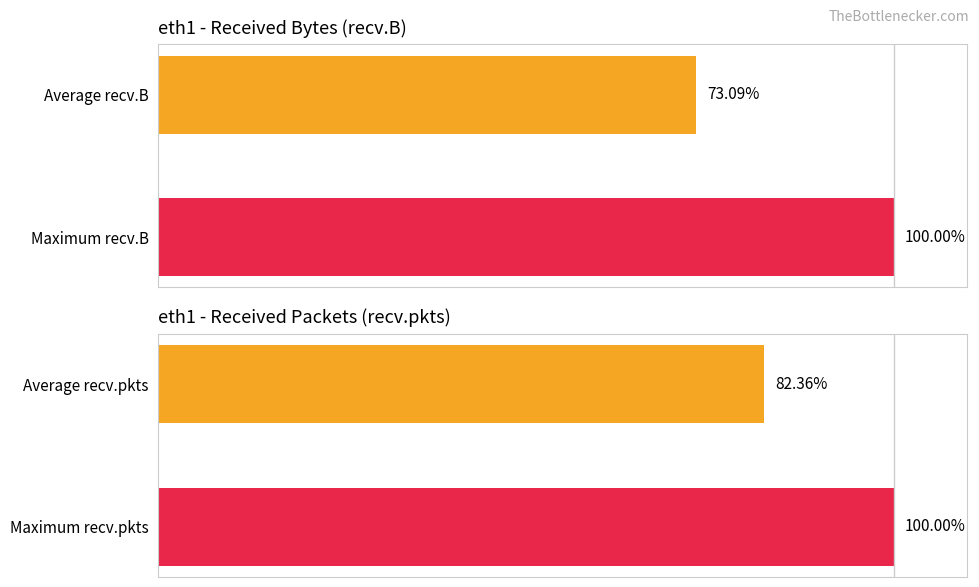

Between 0 and 1, which series saw the biggest shift?

recv.B